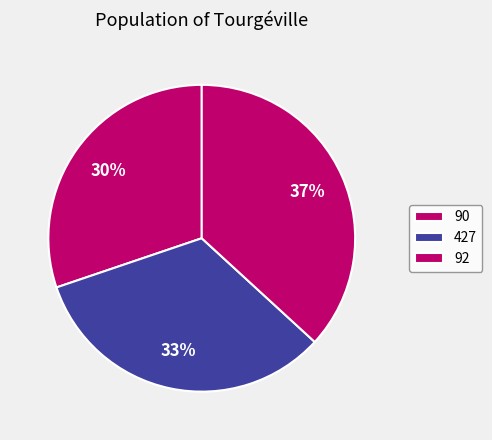

To the nearest percent, what is the difference between the 90 and 427 slice percentages?

3%